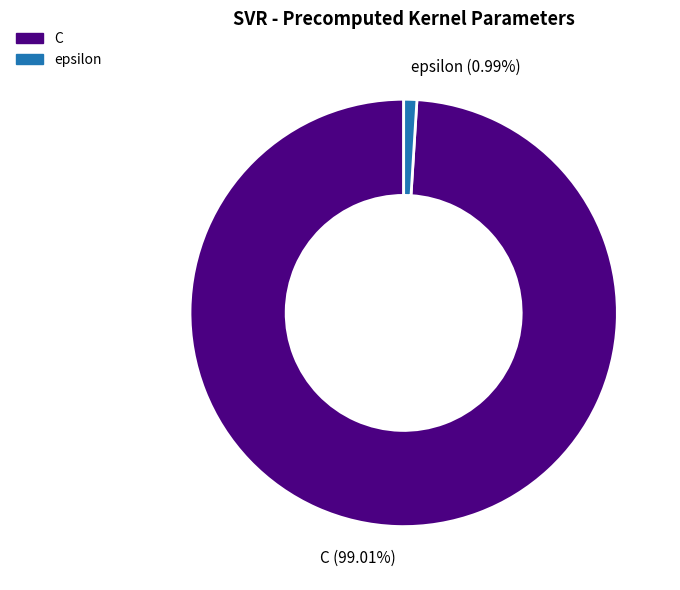

Which category has the biggest portion of the pie?

C